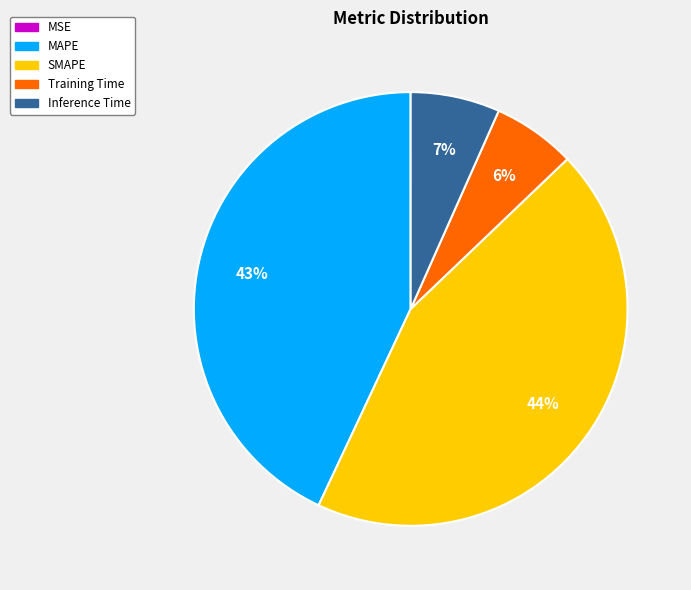

True or false: Inference Time accounts for 18% of the total.

False